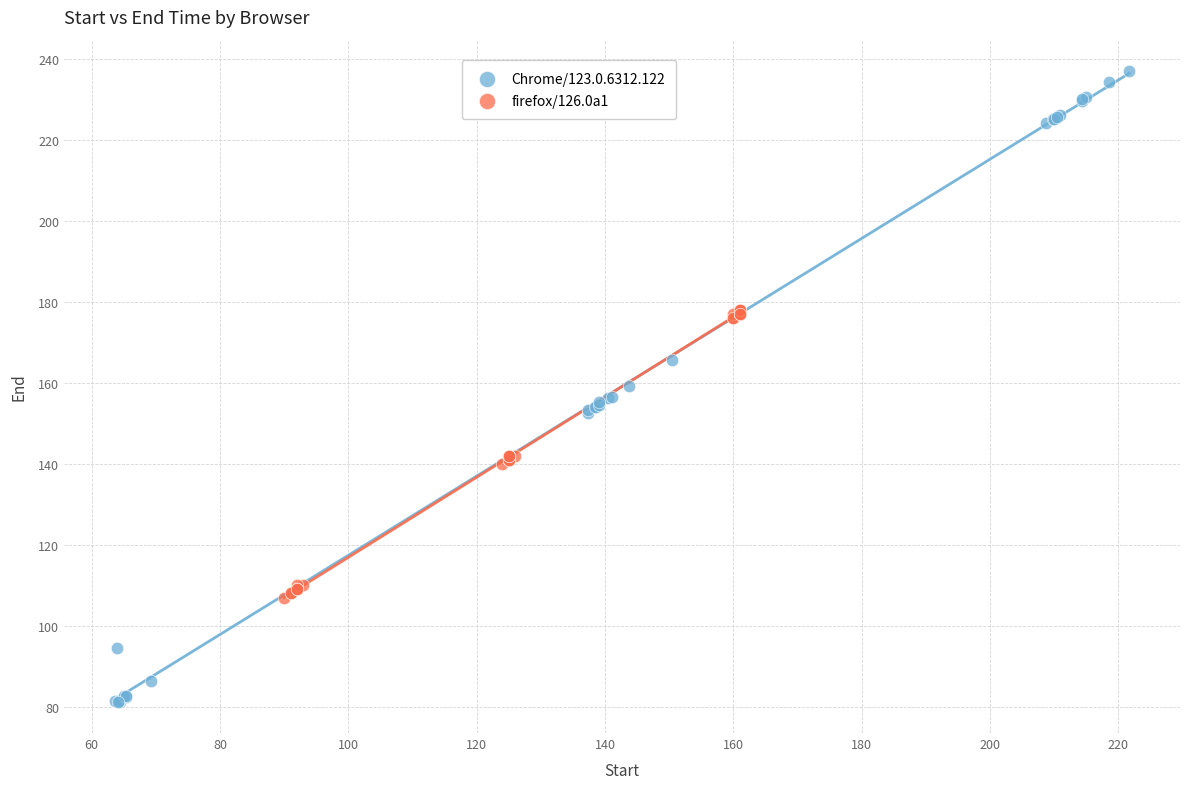

Which series reaches the maximum Y coordinate?

Chrome/123.0.6312.122